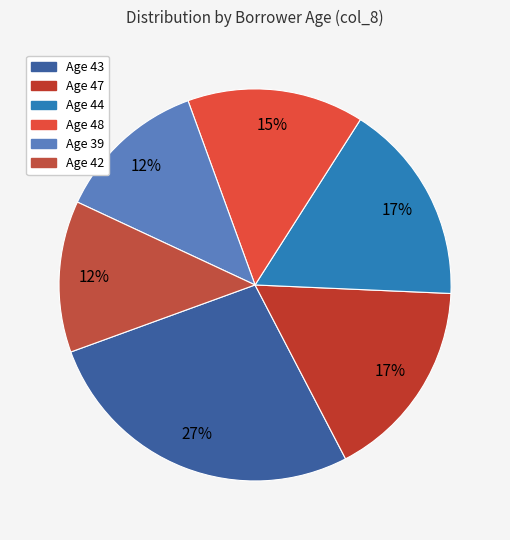

Is there any slice that represents more than half of the pie?

No